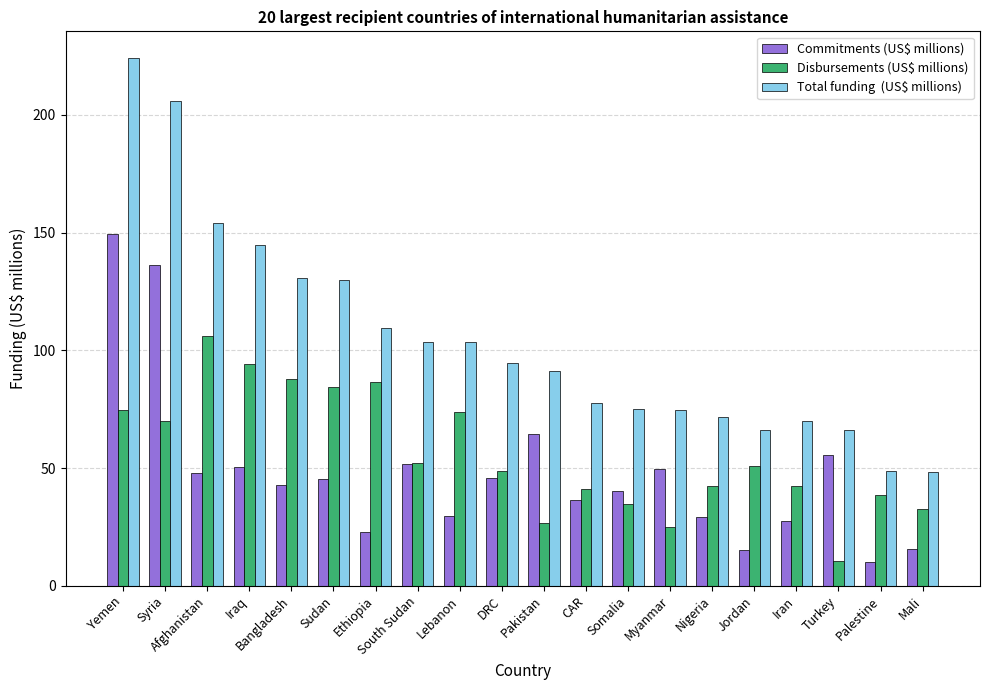

What is the difference between the highest and lowest values at Syria?

136.1